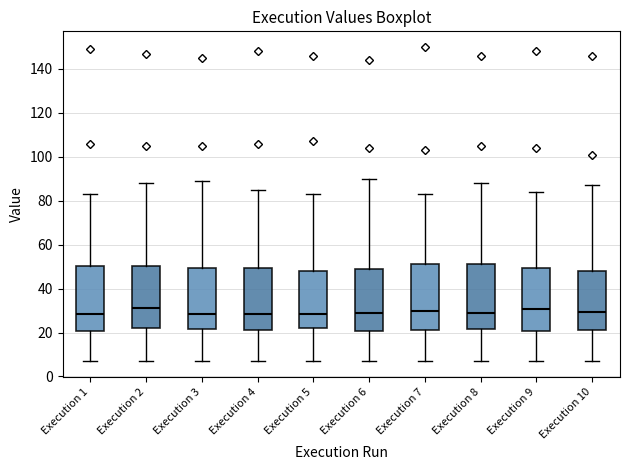

Where is the lower edge of the box for Execution 8 on the y-axis? The values are not printed on the chart, so give them approximately, as read against the axis.

22